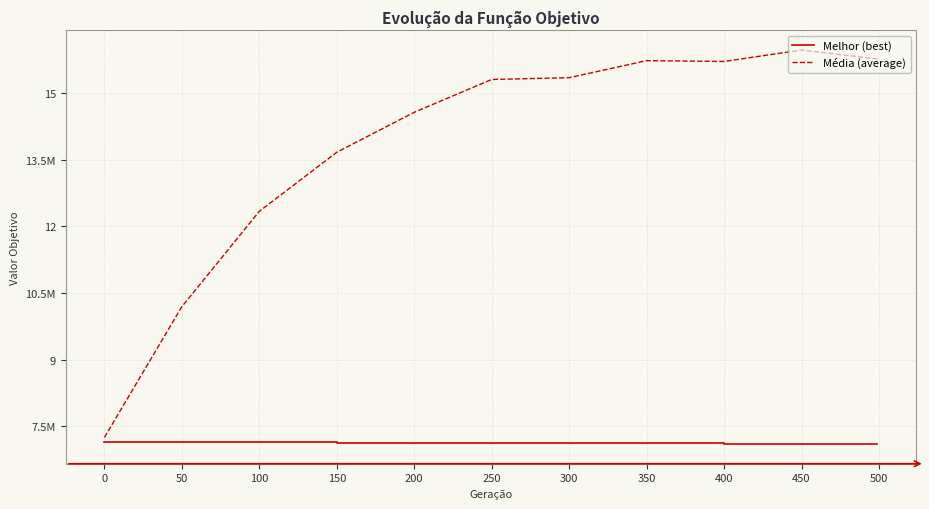

List the series in order of their overall mean, highest first.

Média (average), Melhor (best)